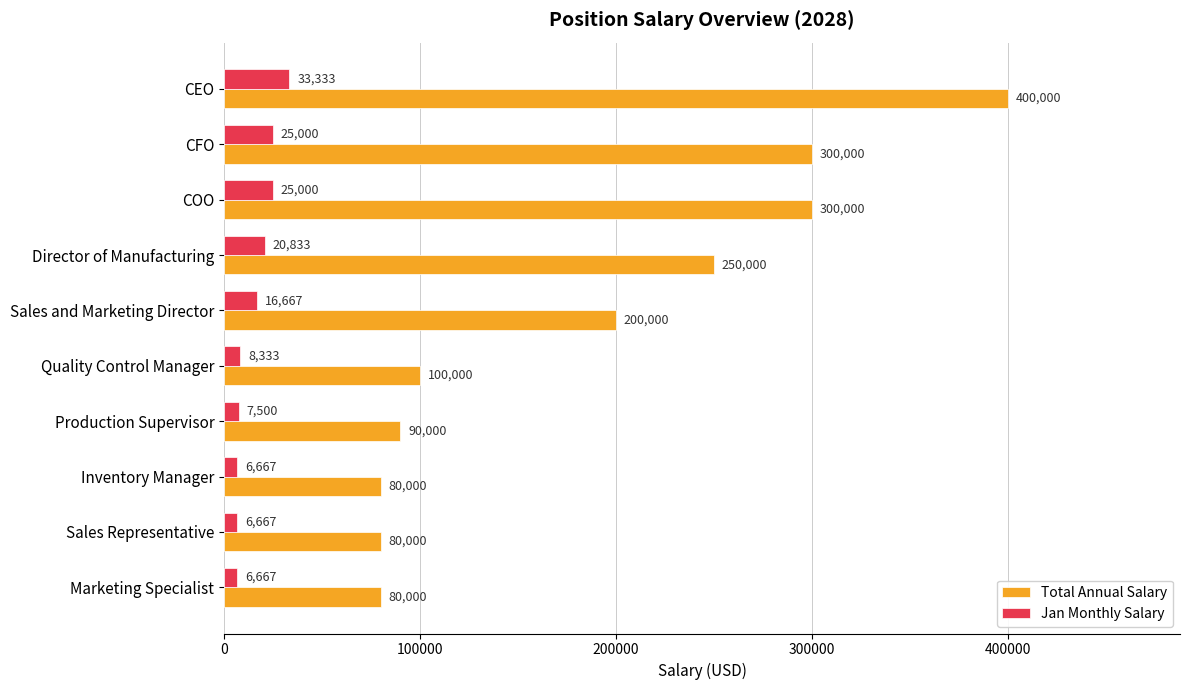

True or false: Total Annual Salary has a value of 394469.6 at CFO.

False